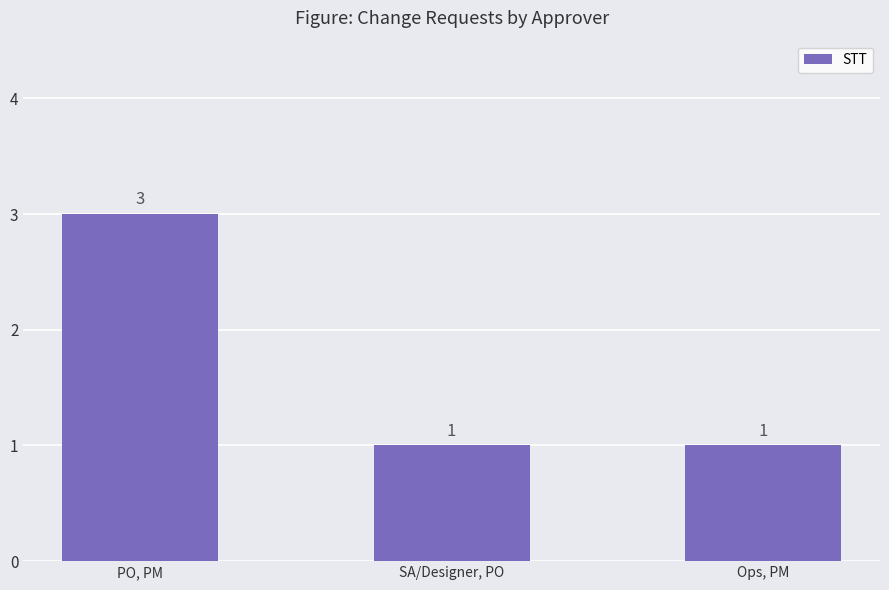

What is the label of the 1st bar from the left?

PO, PM